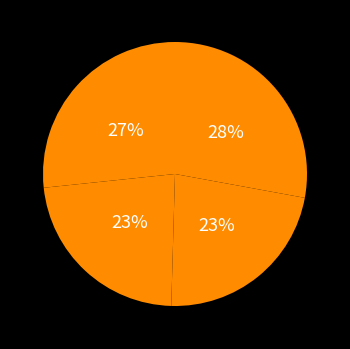

How many slices are in this pie chart?

4